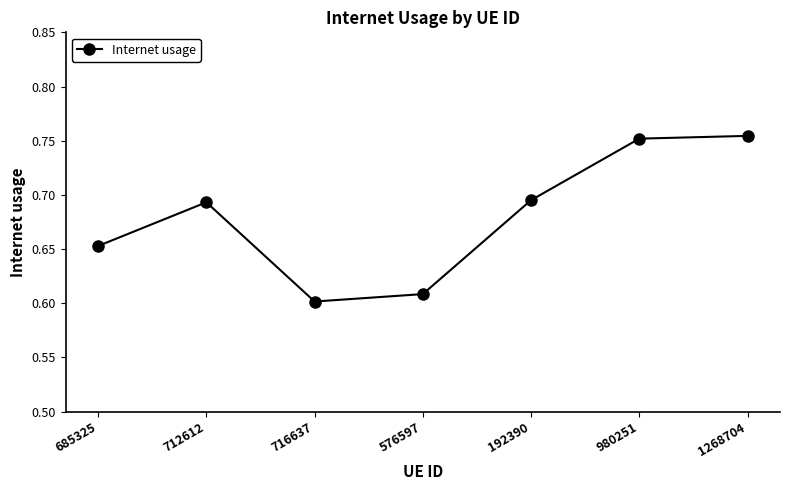

What is the difference between the values at 1268704 and 576597?

0.1